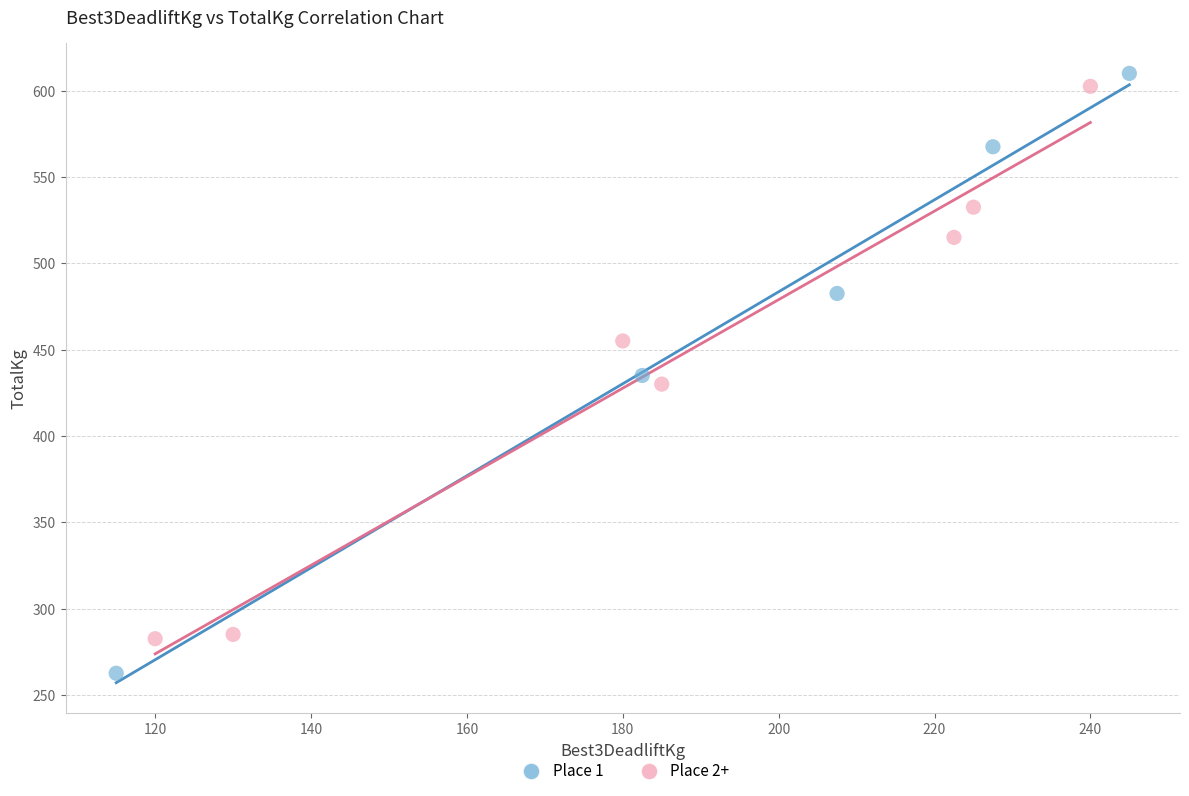

Which series has the largest Y range (max minus min)?

Place 1